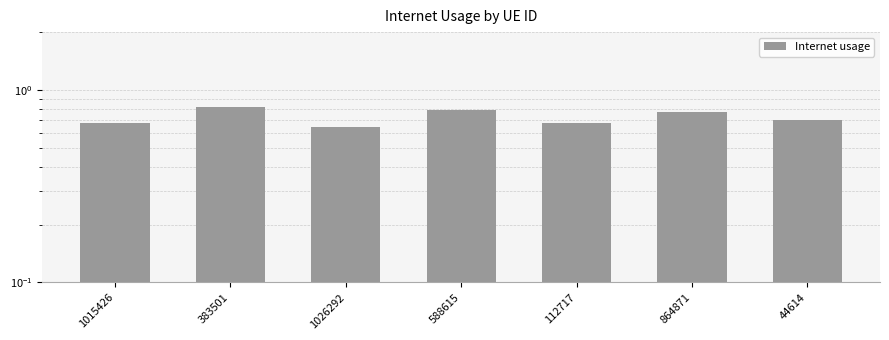

What position from the left is 383501?

2